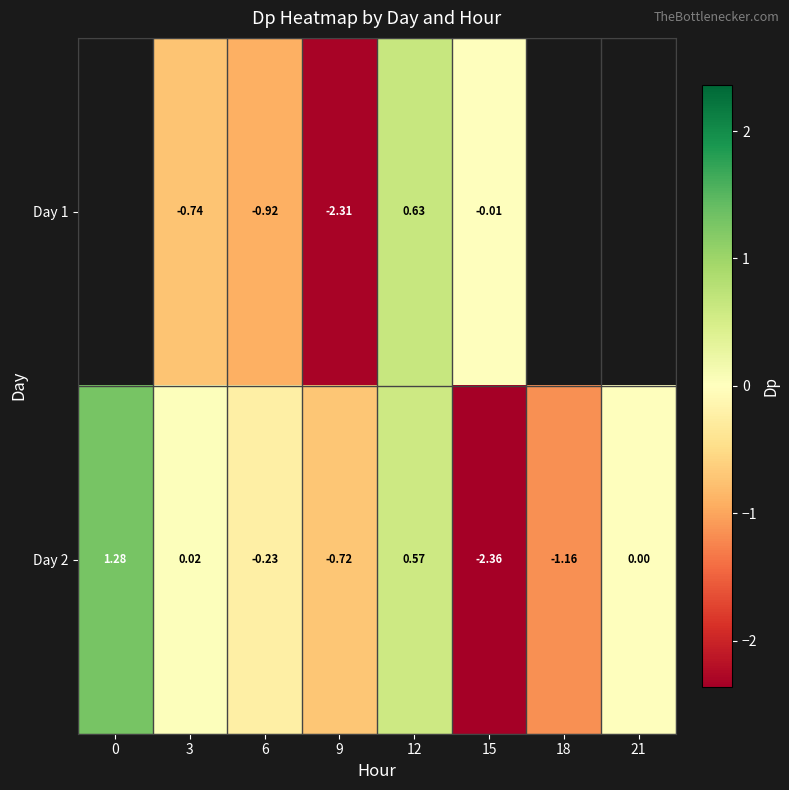

Count the number of categories in the chart.

8